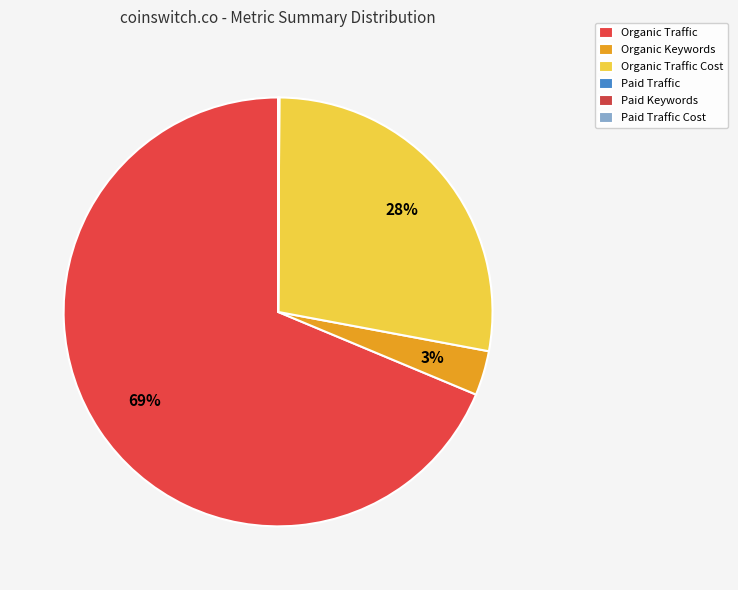

What is the smallest slice in the pie chart?

Paid Keywords